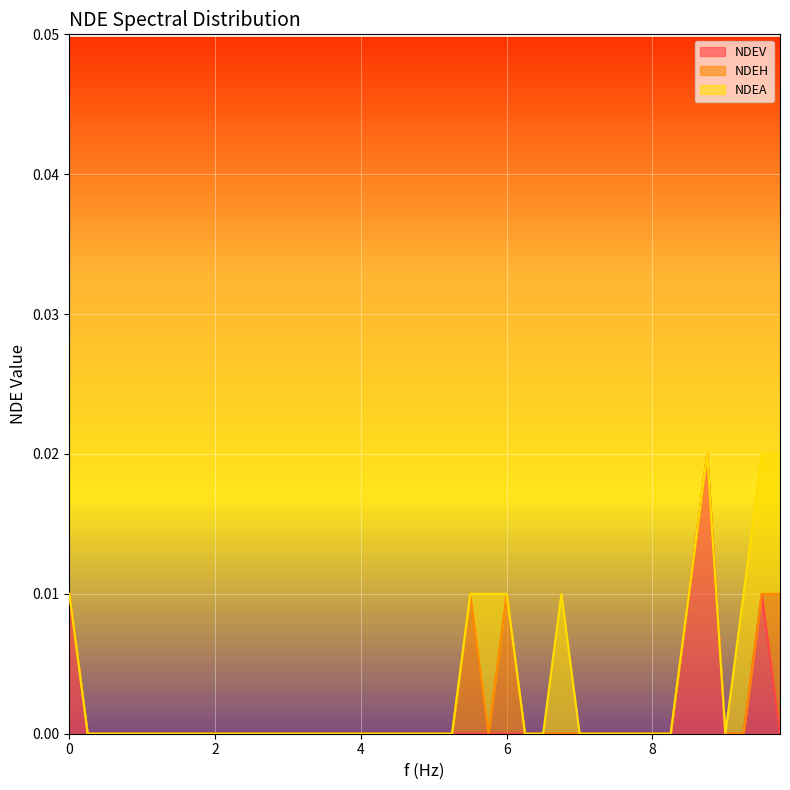

Rank the series at 1.25 from lowest to highest value.

NDEV, NDEH, NDEA